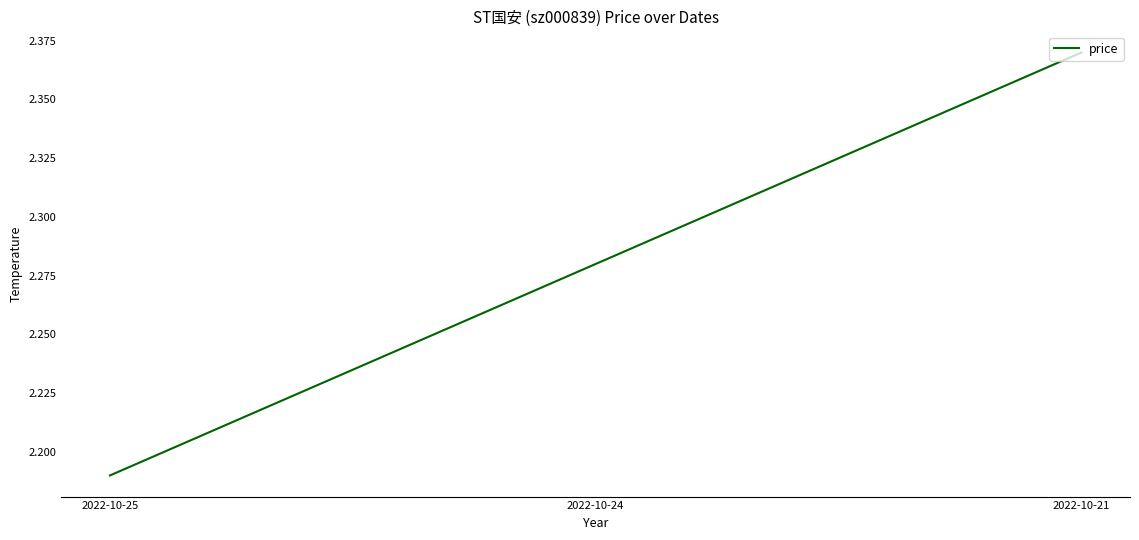

What is the change in value from 2022-10-25 to 2022-10-24?

+0.1